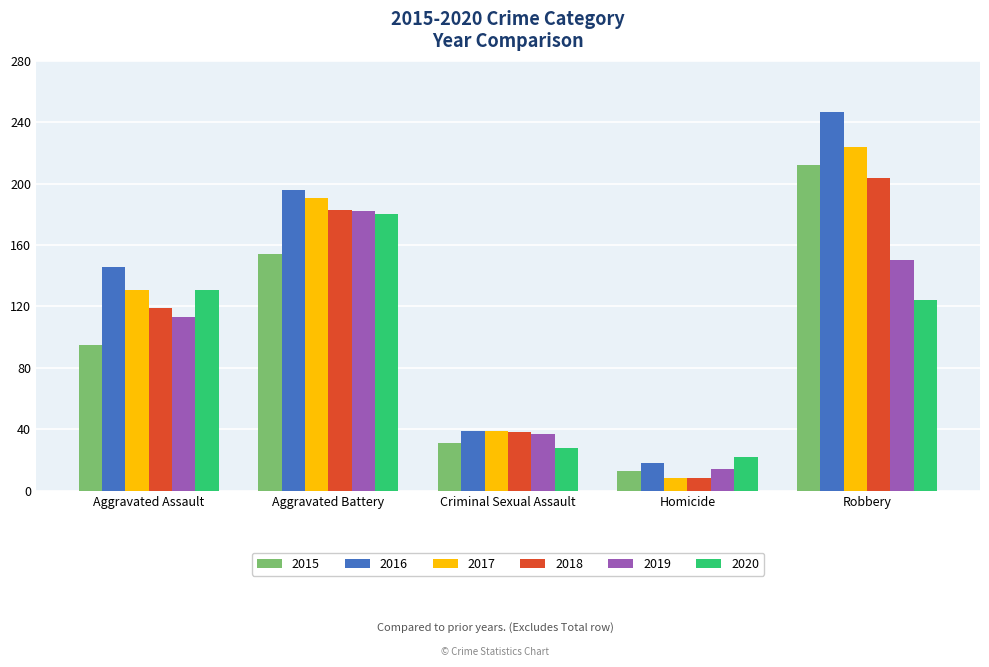

Reading right to left, what are all the values shown in this chart?

2015: 212	13	31	154	95
2016: 247	18	39	196	146
2017: 224	8	39	191	131
2018: 204	8	38	183	119
2019: 150	14	37	182	113
2020: 124	22	28	180	131